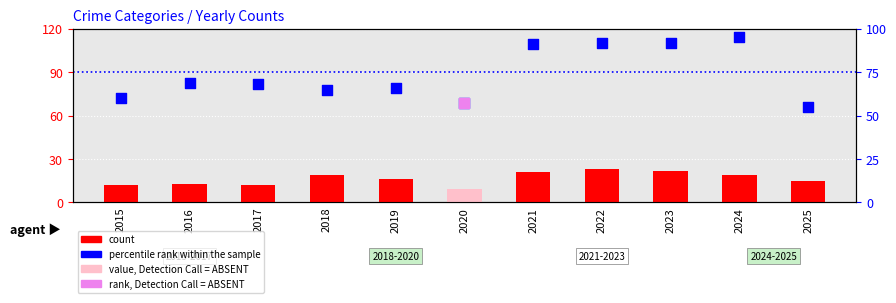

Which series has the largest Y range (max minus min)?

percentile rank within the sample